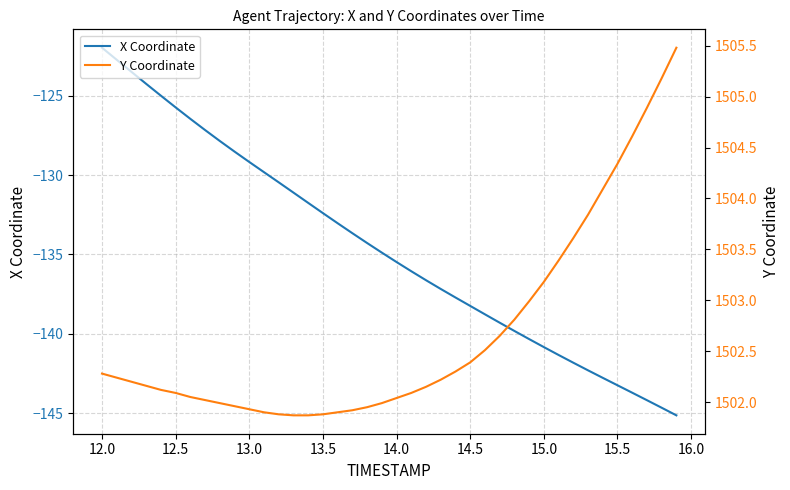

How many values in the X Coordinate series are below -134?

22